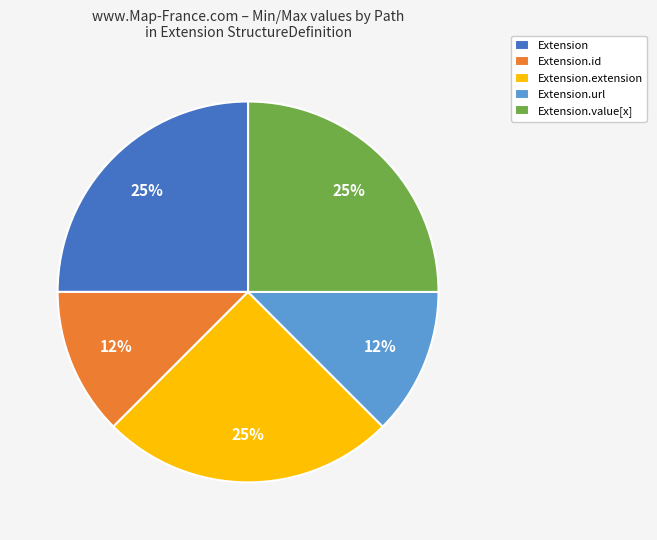

What percentage is the Extension.extension slice, to the nearest percent?

25%